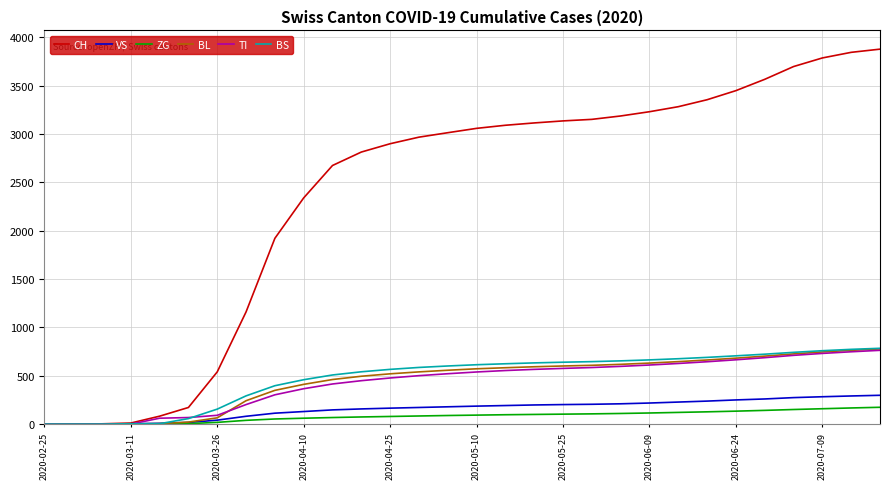

Does the chart have visible grid lines?

Yes